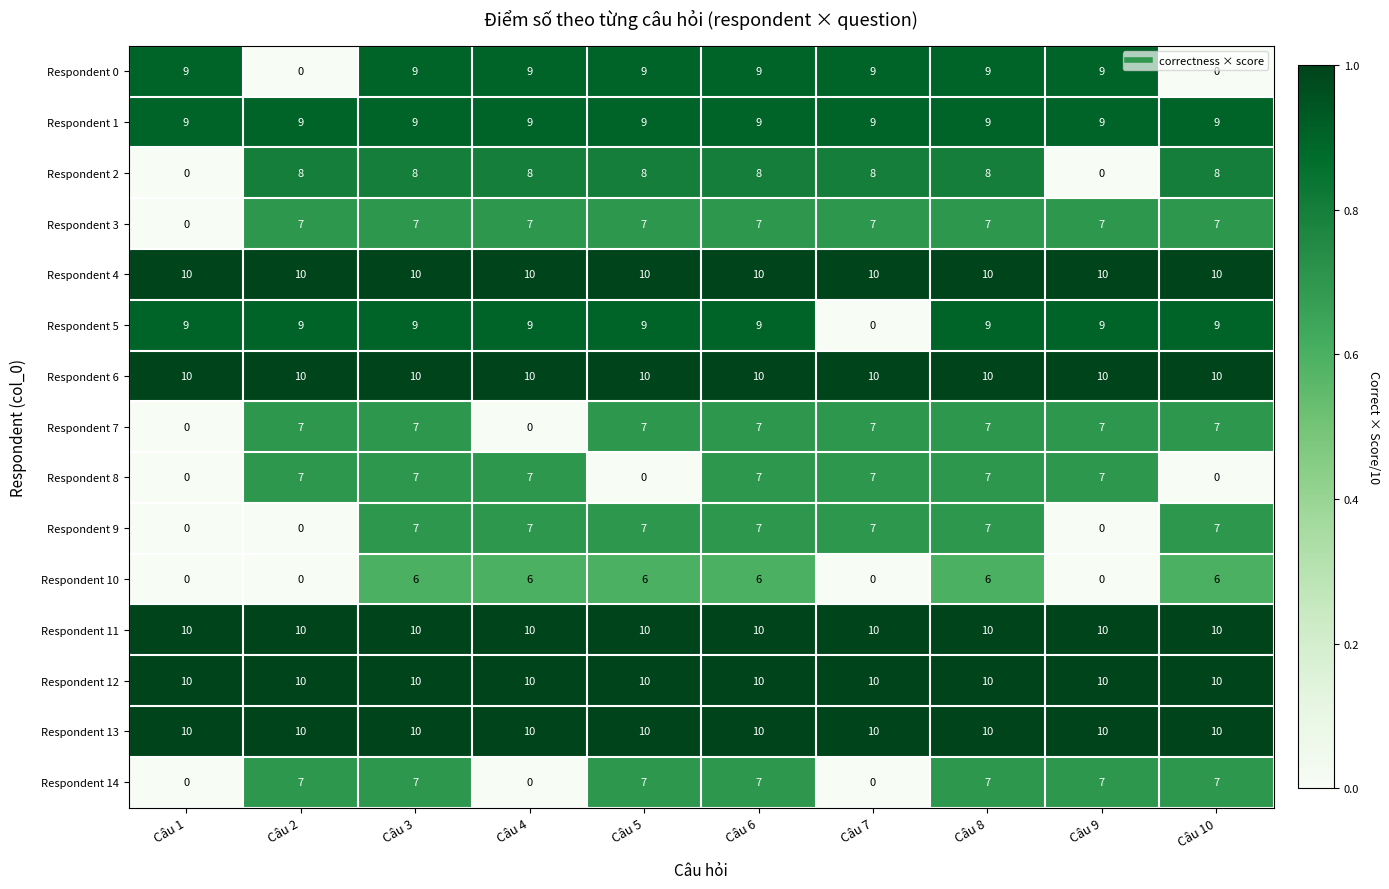

Read the Respondent 0 value at Câu 1.

9